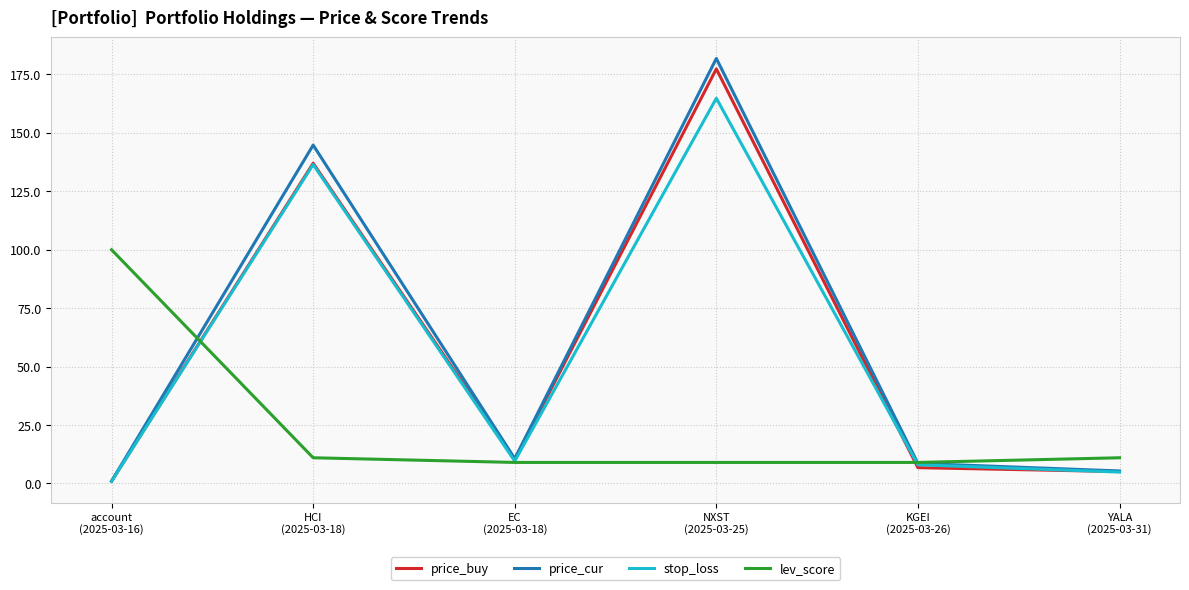

Which category has the highest value across all series?

NXST
(2025-03-25)